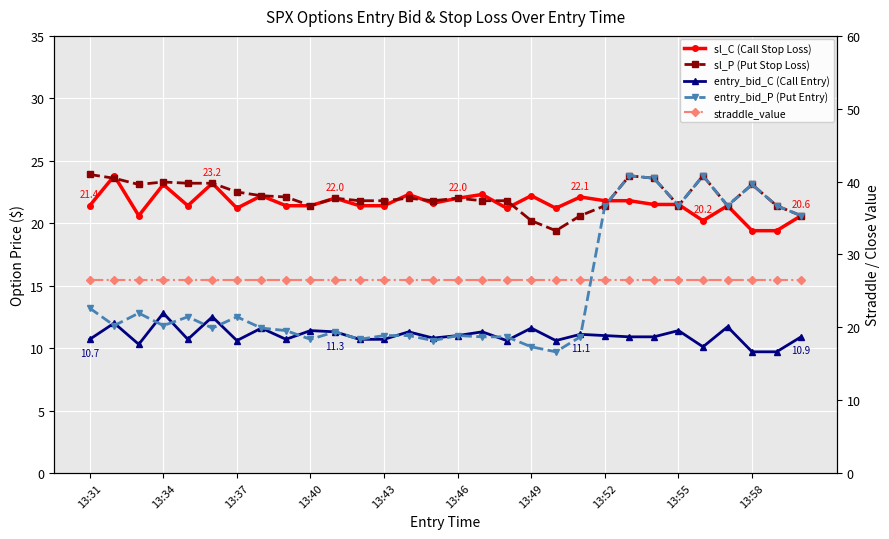

Where is straddle_value nearest to the value 26?

13:31